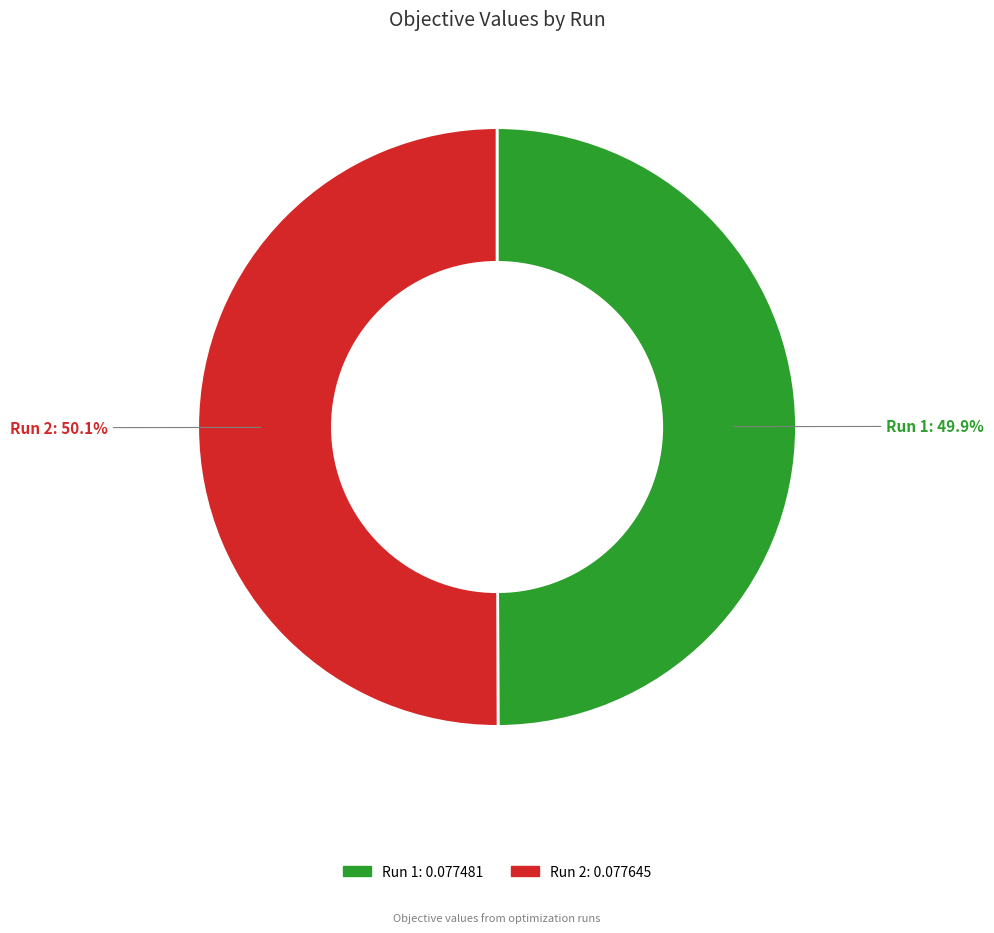

Is it true that Run 1 is 40% of the pie?

False